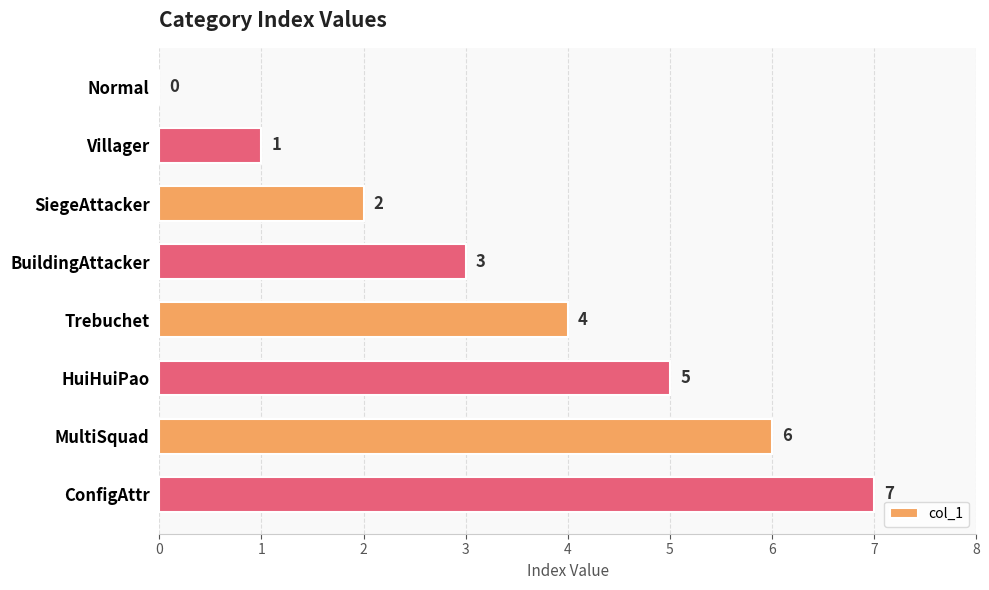

How many positive values are there?

7